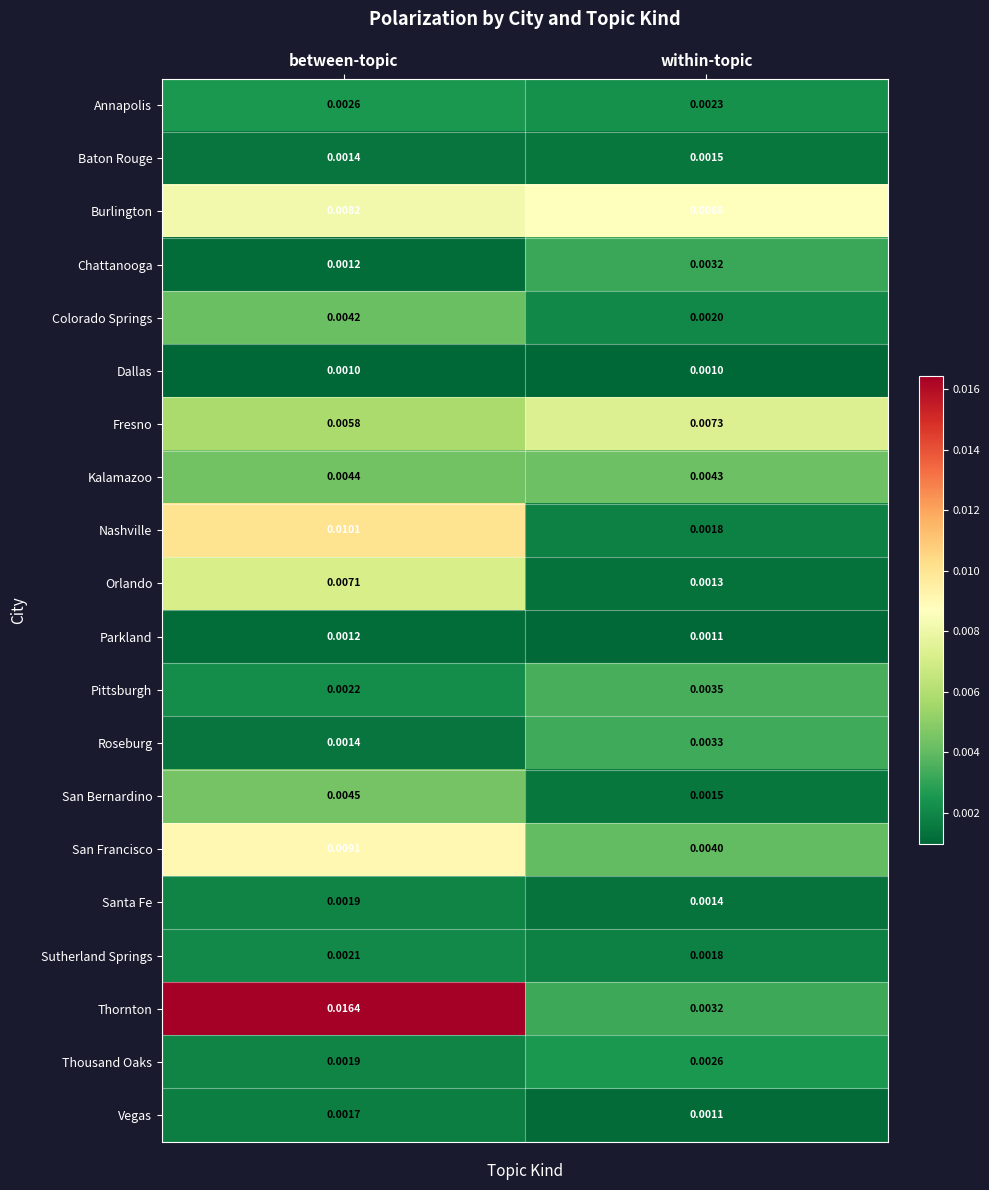

How many data points does each series have?

2